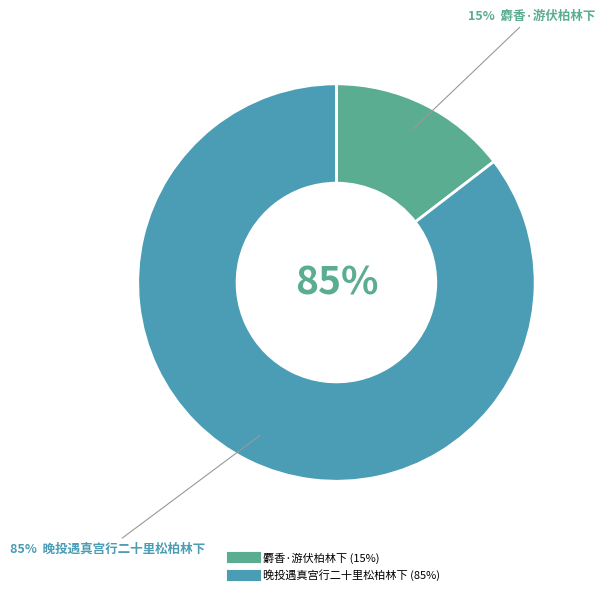

To the nearest percent, what portion does 麝香·游伏柏林下 represent?

15%